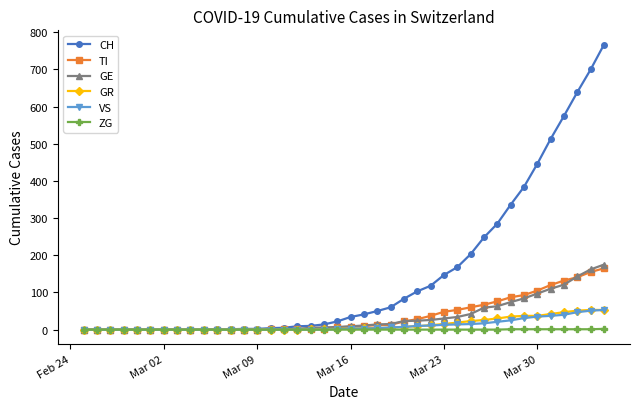

Which series has the largest range (max minus min)?

CH